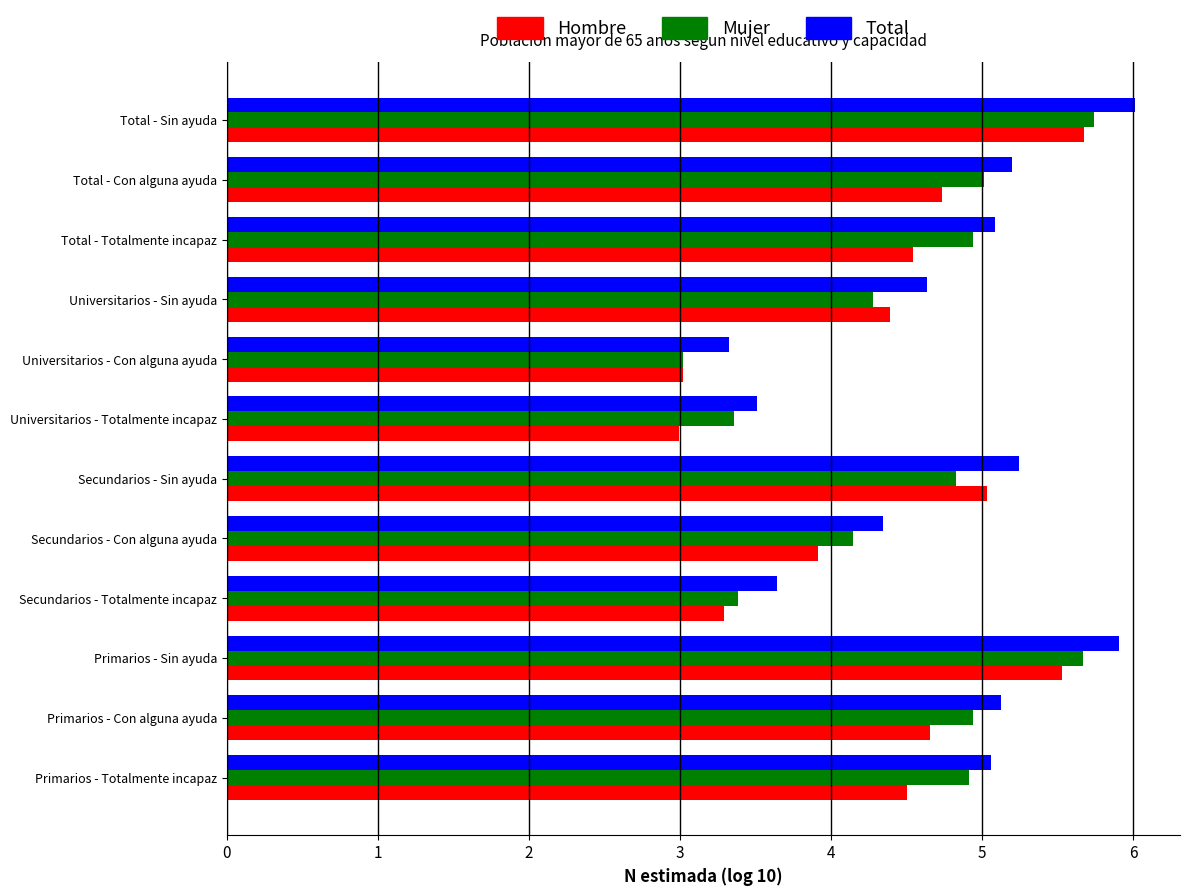

Rank the series by their maximum value, from highest to lowest.

Total, Mujer, Hombre